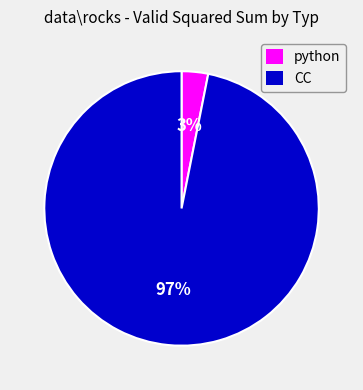

How many segments does this pie chart have?

2